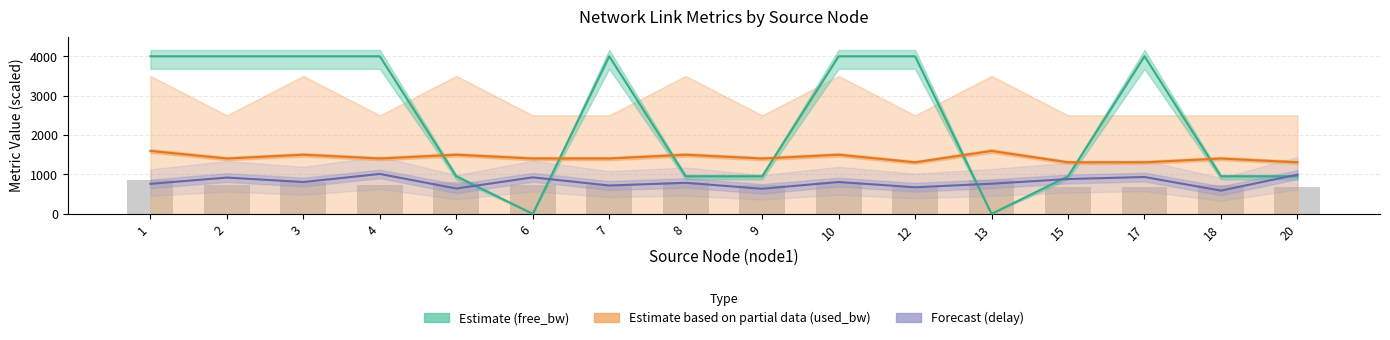

What is the difference between the delay values at 4 and 15?

129.3